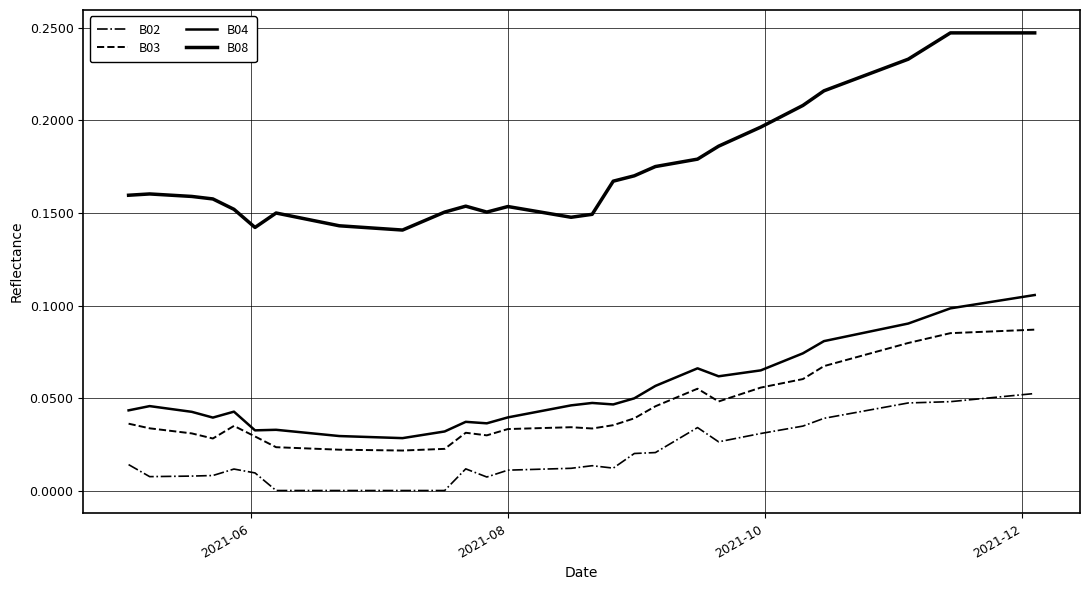

Count the number of data series in this chart.

4